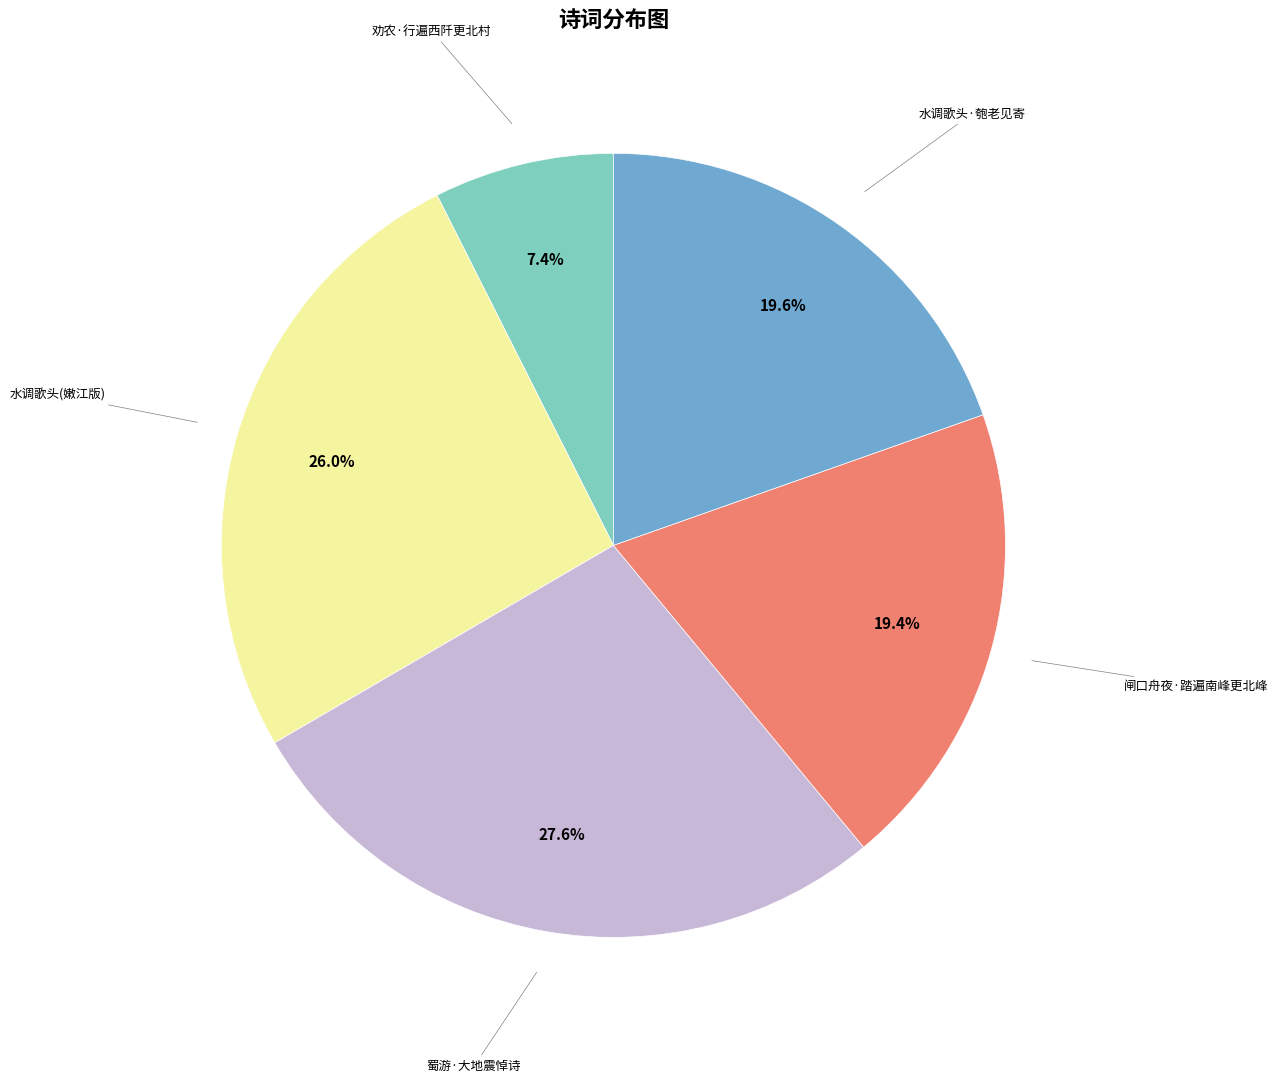

Is there a majority slice in this chart?

No